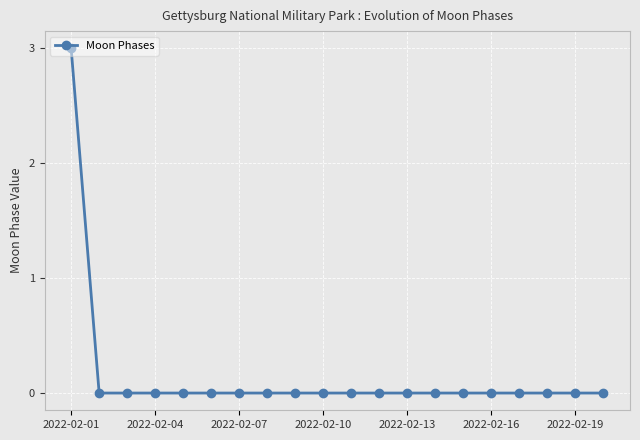

What is the maximum value shown in the chart?

3